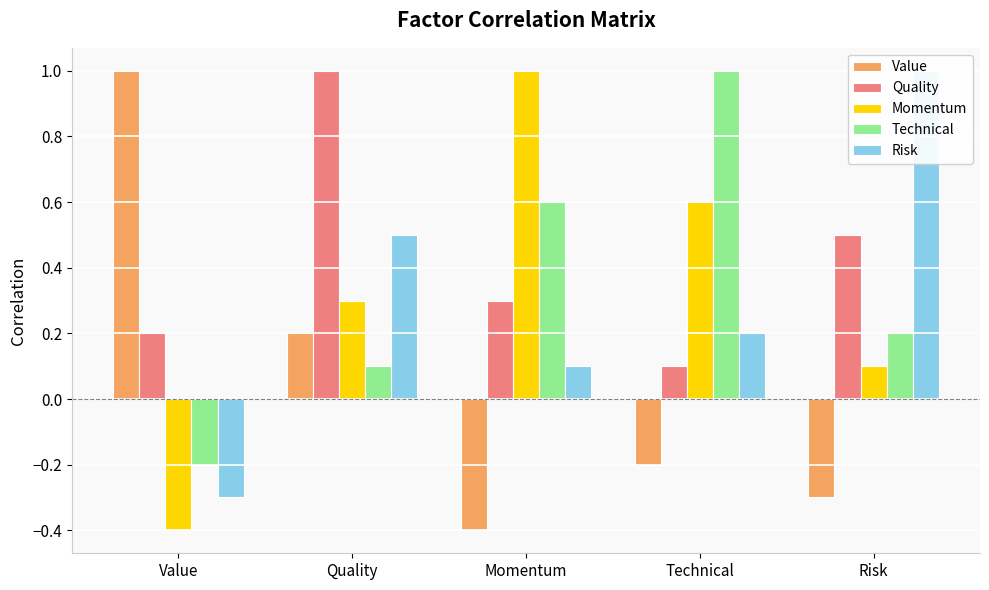

What is the label of the 2nd bar from the right?

Technical